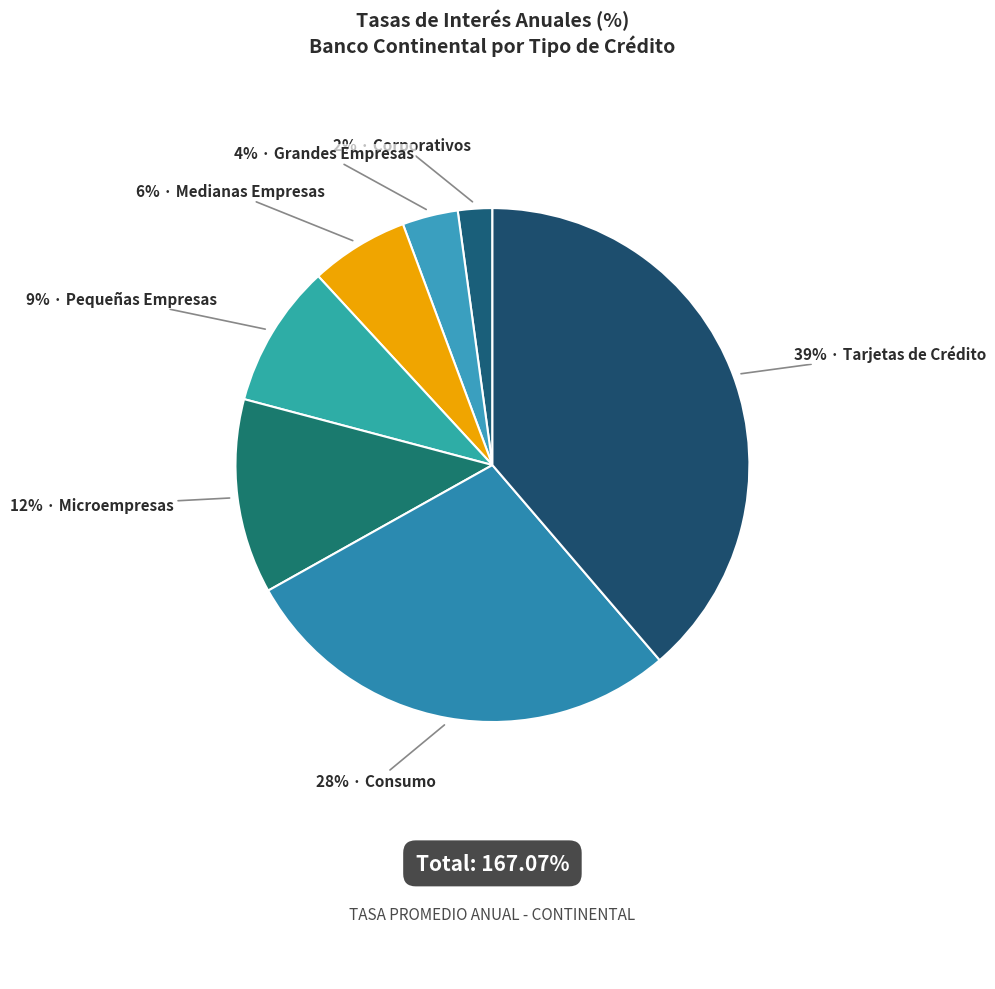

How many segments does this pie chart have?

7